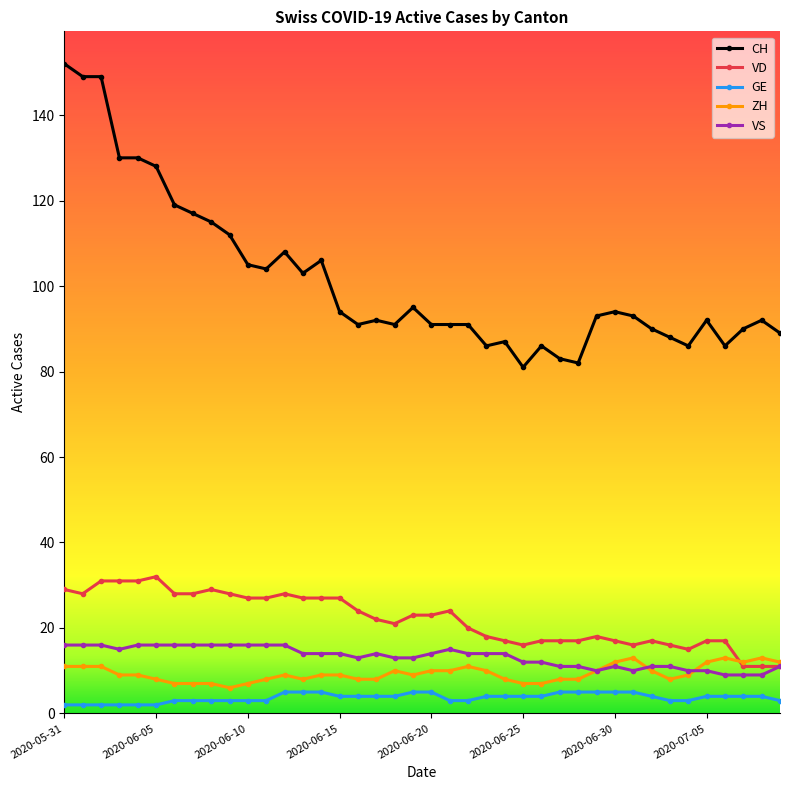

Which series has the largest range (max minus min)?

CH